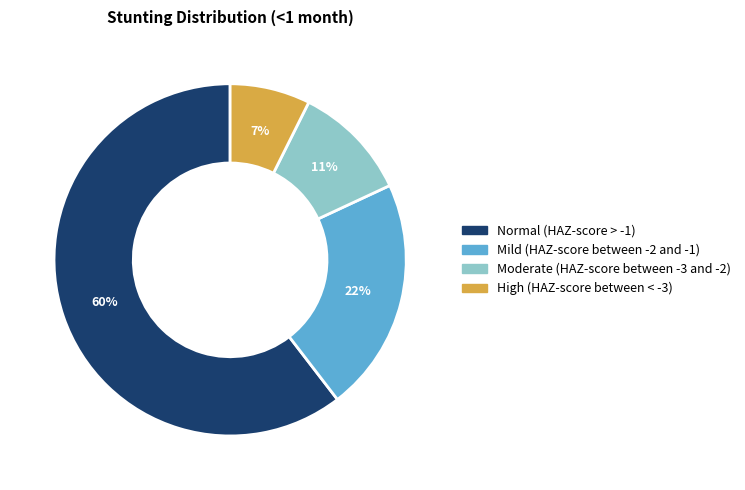

To the nearest percent, what is the difference between the largest and smallest slice percentages?

53%